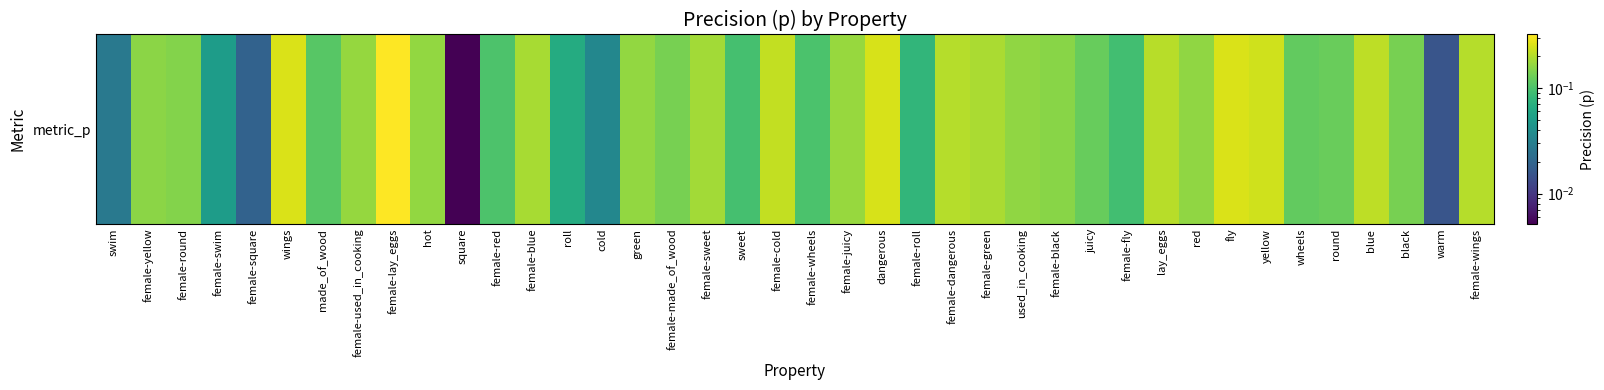

What is the average value?

0.1